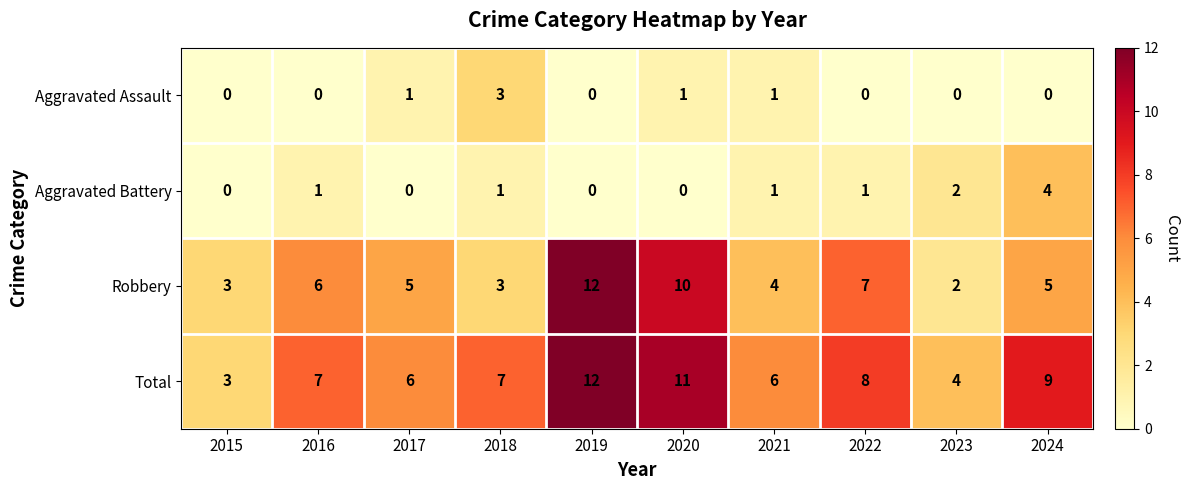

Where is Robbery nearest to the value 7?

2022